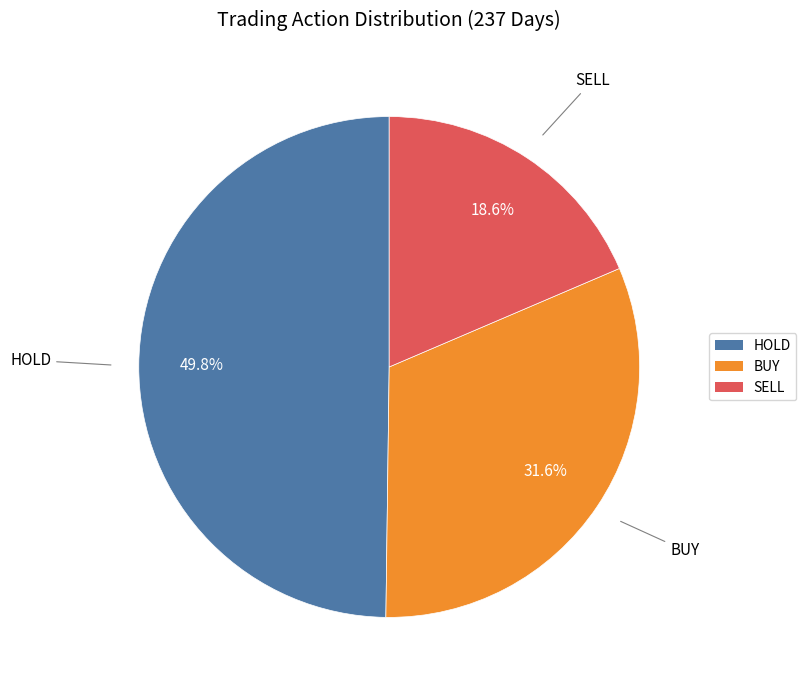

To the nearest percent, what is the difference between the SELL and HOLD slice percentages?

31%